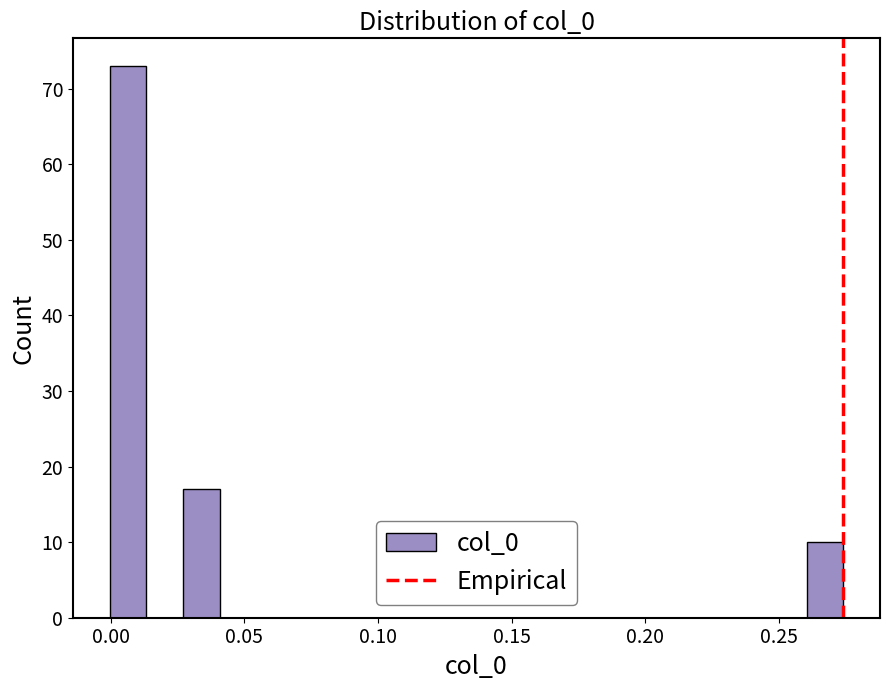

Around what value on the x-axis is the tallest bar? Give the approximate position of its centre, as read against the axis.

0.005